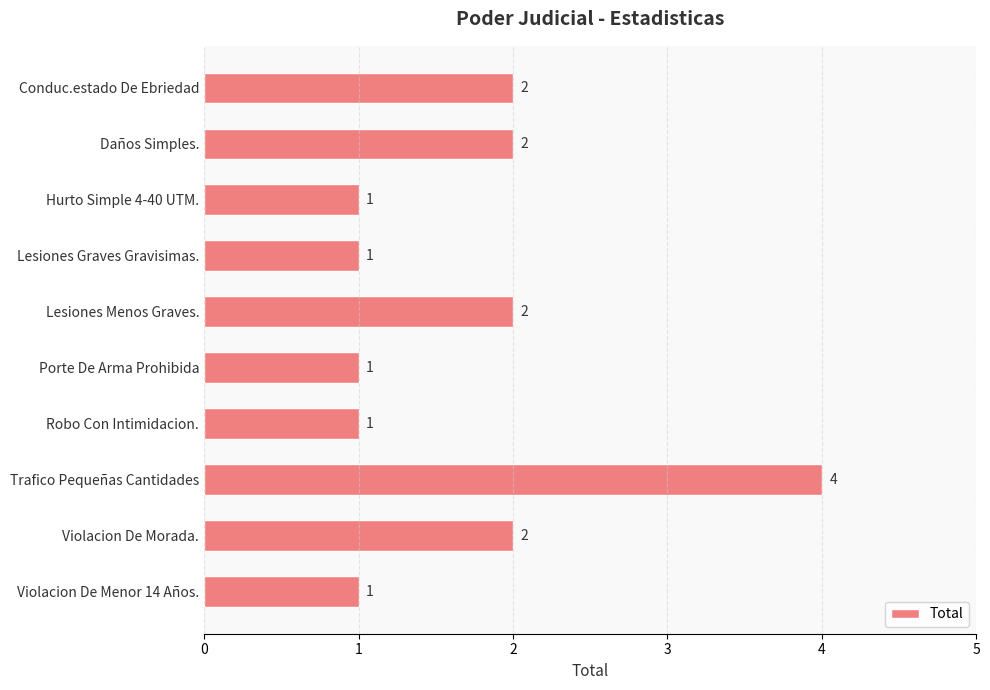

Count the values in the range 1 to 2.

9